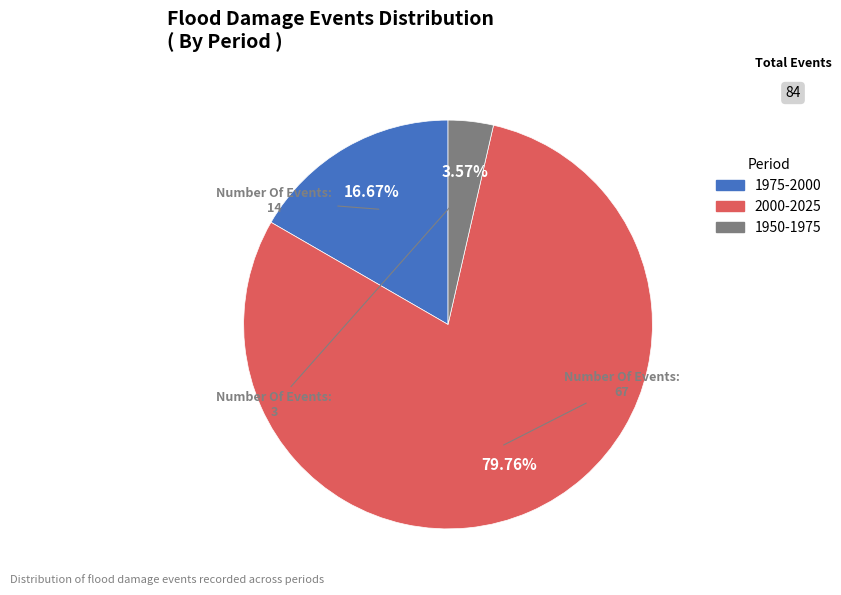

What percentage is NOT represented by 1950-1975?

96.4%